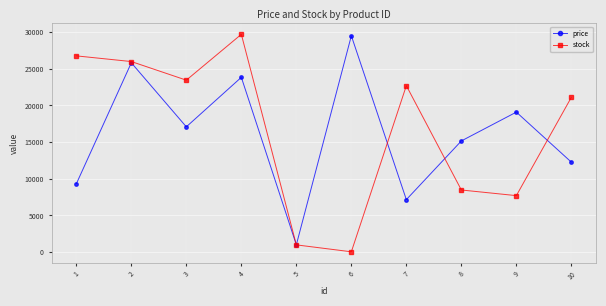

The value of price at 7 is 7157.1. True or false?

True